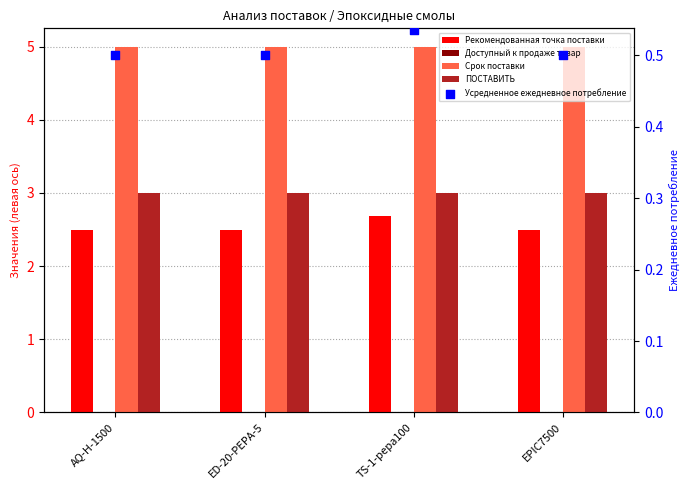

Which series has the largest Y range (max minus min)?

Рекомендованная точка поставки